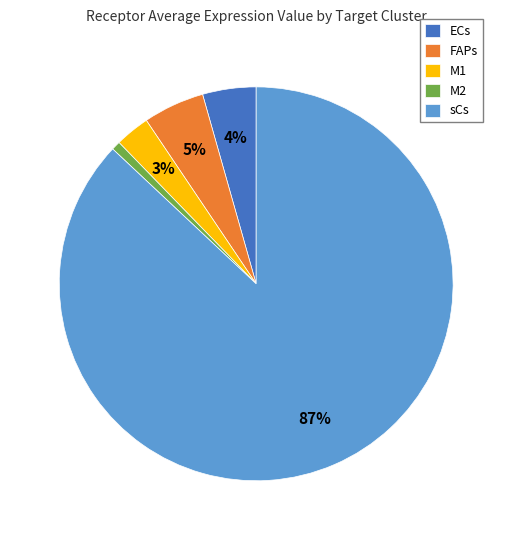

To the nearest percent, what portion does FAPs represent?

5%